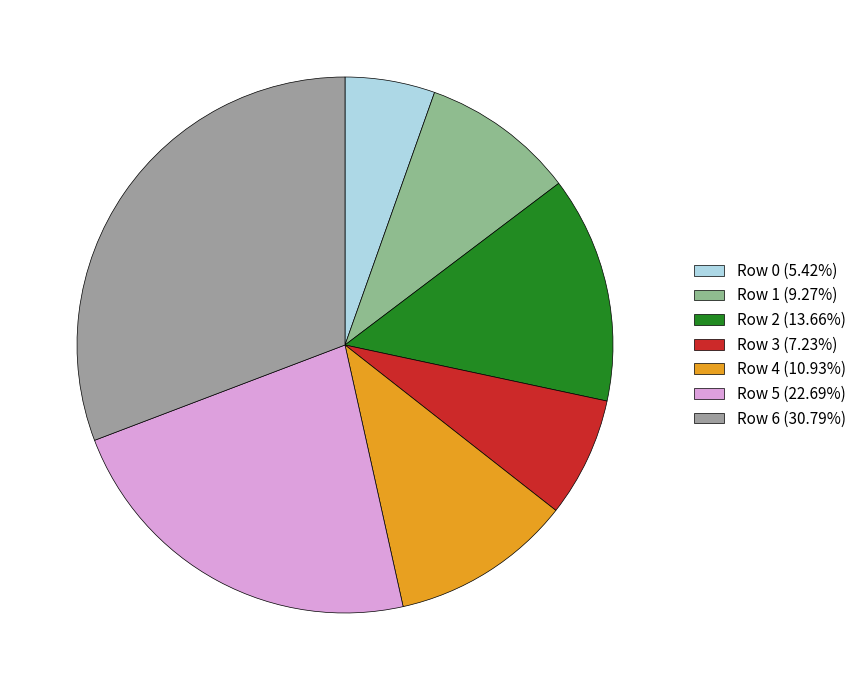

Rank the categories by value from lowest to highest.

Row 0, Row 3, Row 1, Row 4, Row 2, Row 5, Row 6